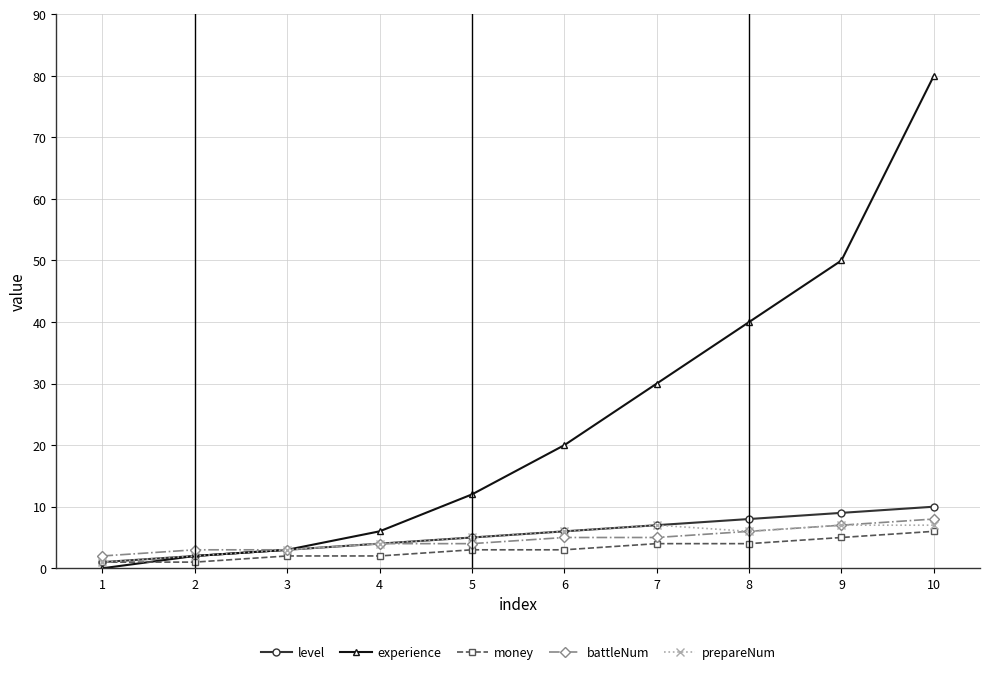

Reading left to right, what are all the values shown in this chart?

level: 1	2	3	4	5	6	7	8	9	10
experience: 0	2	3	6	12	20	30	40	50	80
money: 1	1	2	2	3	3	4	4	5	6
battleNum: 2	3	3	4	4	5	5	6	7	8
prepareNum: 1	2	3	4	5	6	7	6	7	7